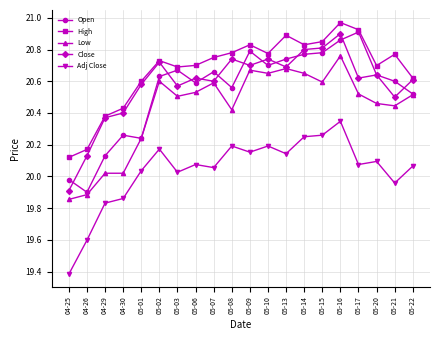

True or false: High has a value of 20.4 at 04-29.

True